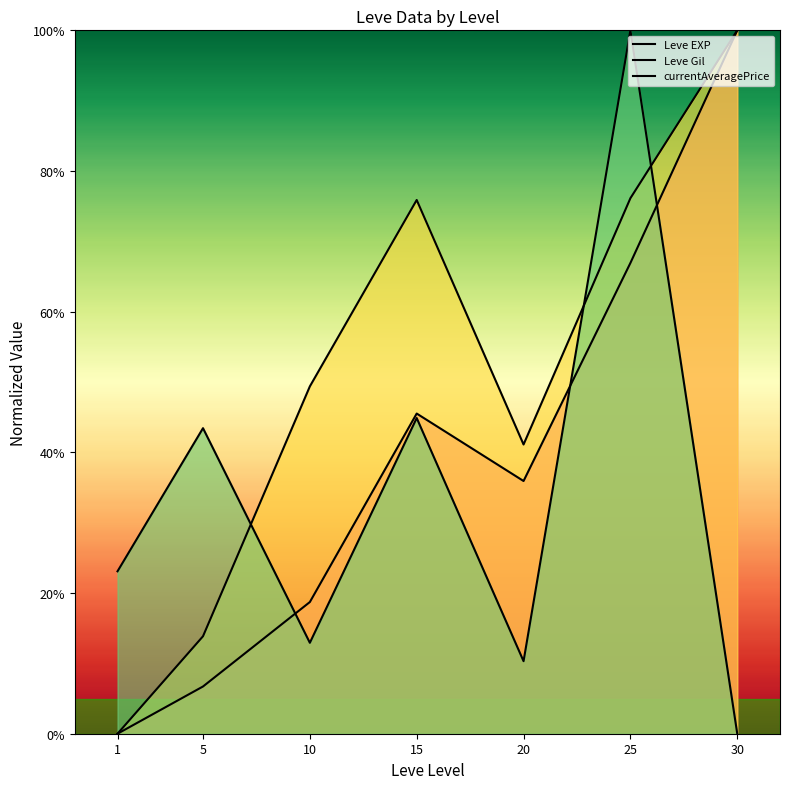

Reading left to right, what are all the values shown in this chart?

Leve EXP: 0.0	6.7	18.7	45.5	35.9	66.9	100.0
Leve Gil: 0.0	13.9	49.4	75.9	41.1	76.1	100.0
currentAveragePrice: 23.1	43.4	12.9	44.9	10.3	100.0	0.0